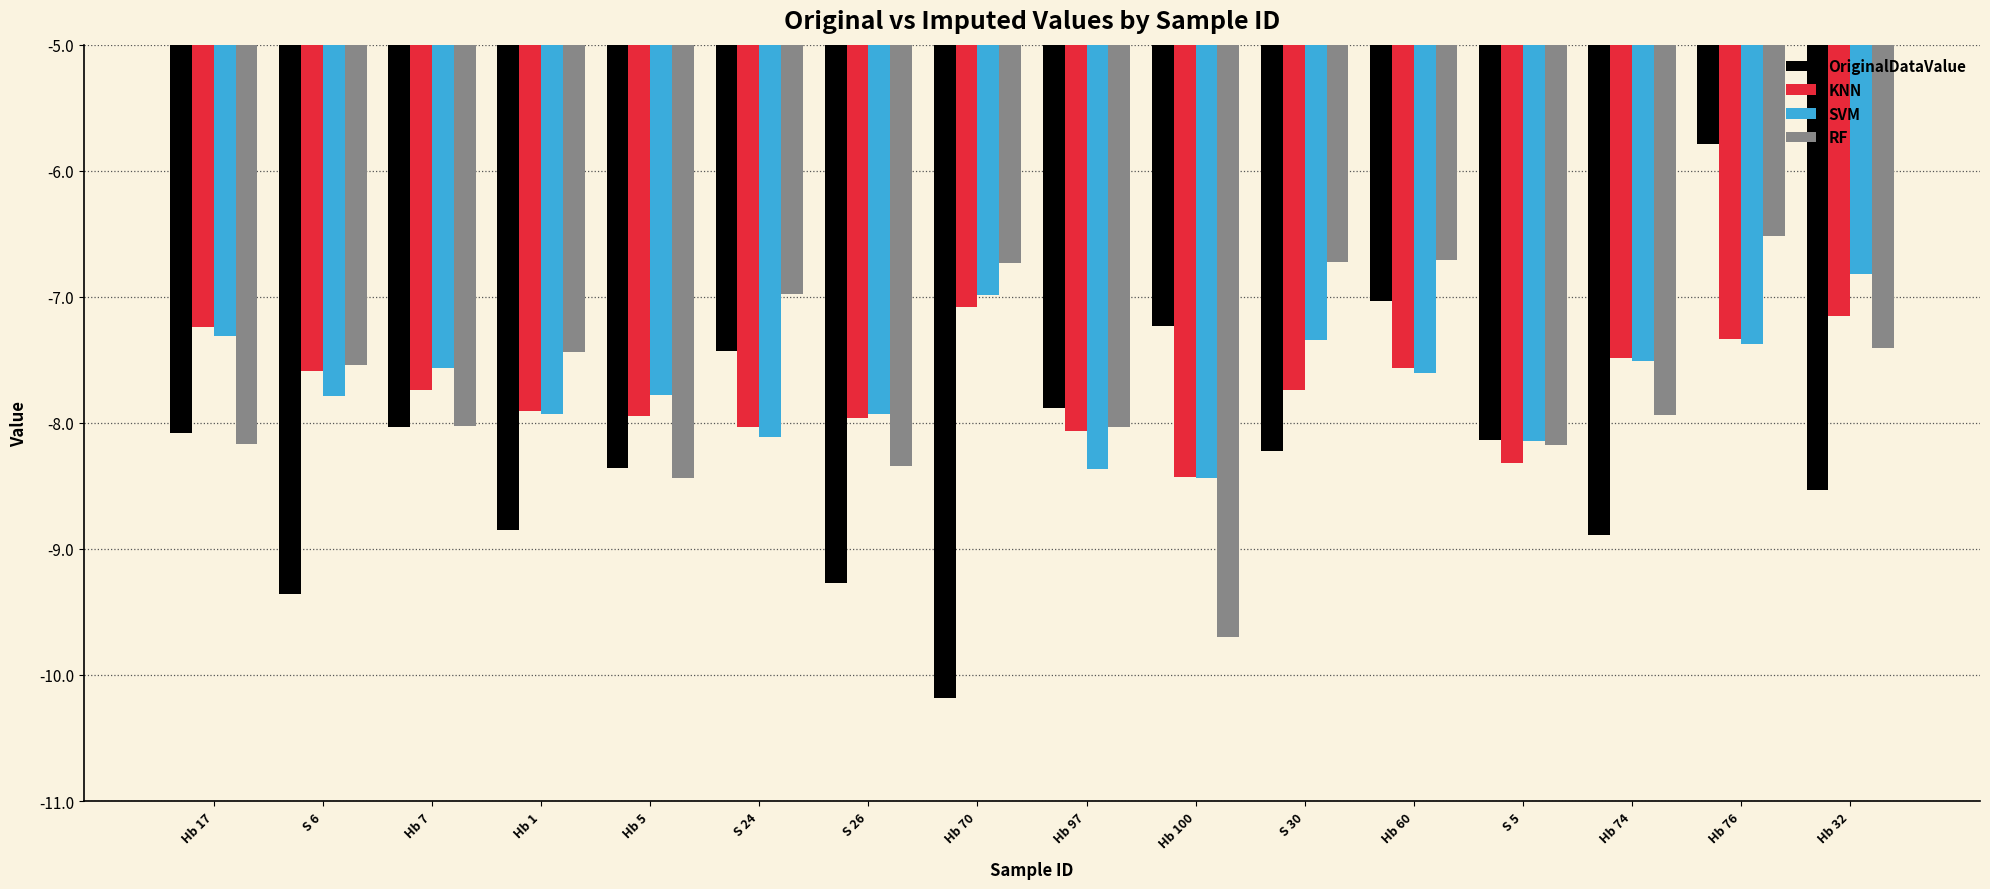

Count the number of data series in this chart.

4